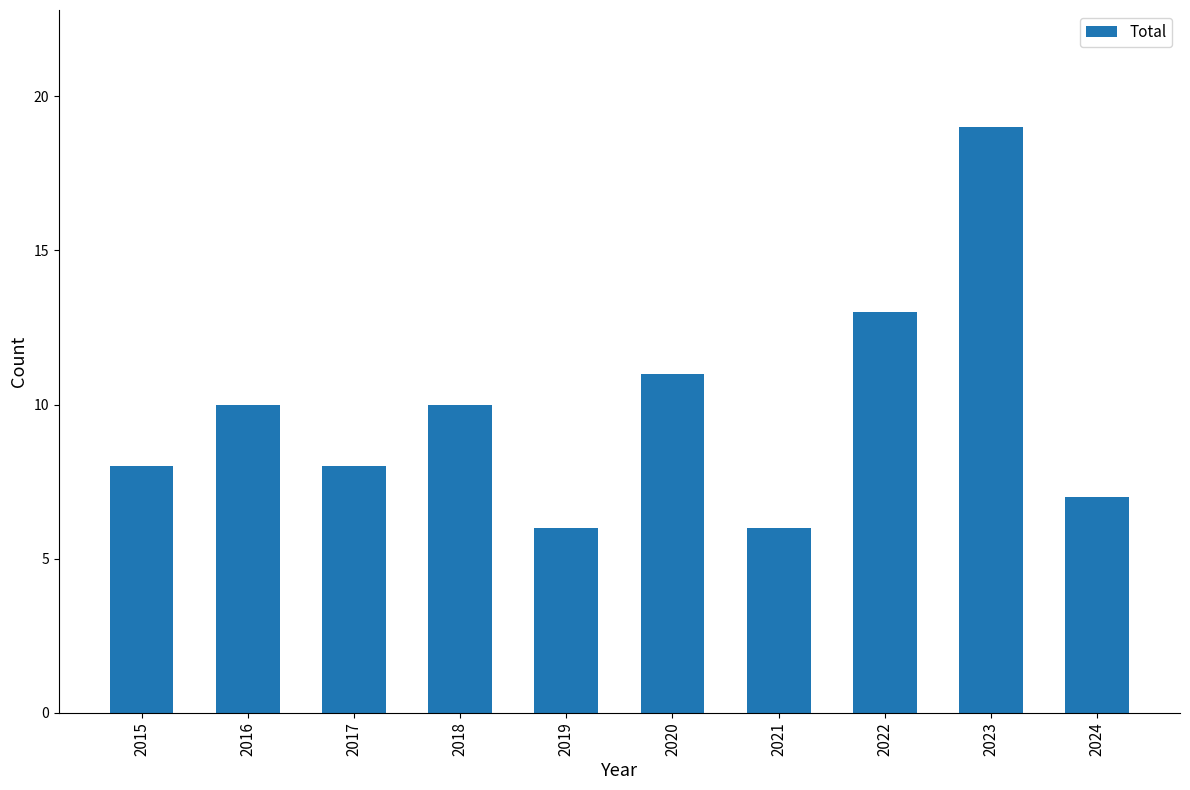

Read the value at 2016.

10